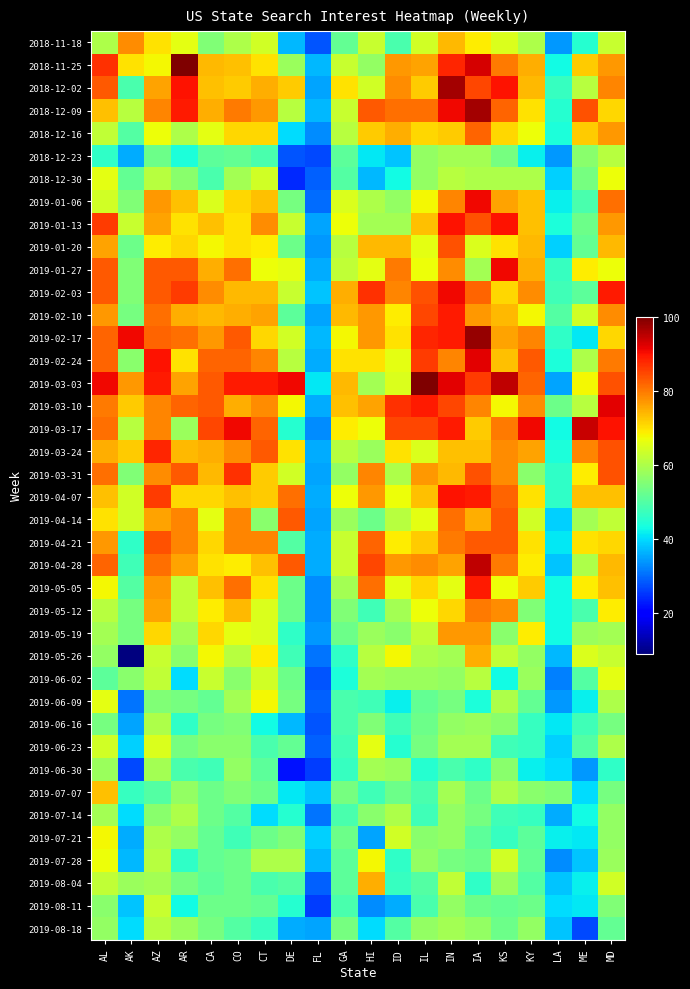

Which series has the largest total across all categories?

2019-03-03